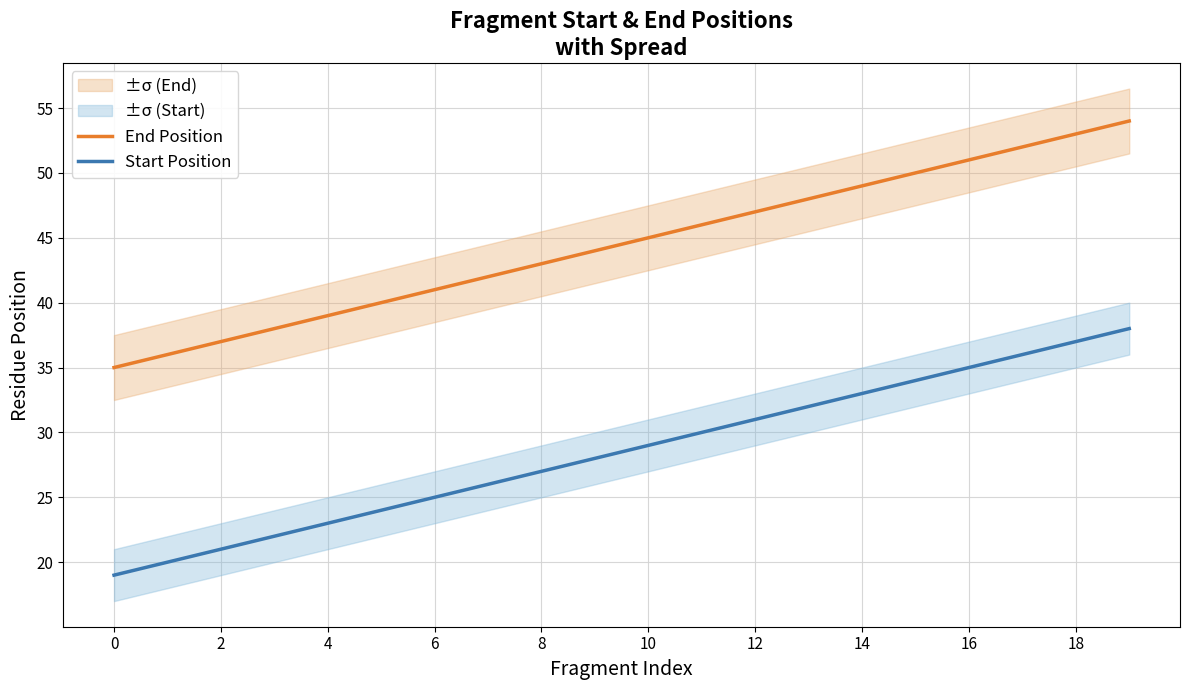

What is the difference between the End Position values at 10 and 12?

2